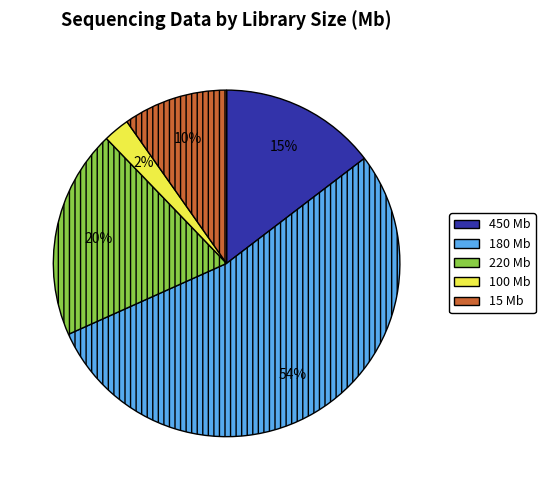

Does 100 Mb account for over 50% of the chart?

No